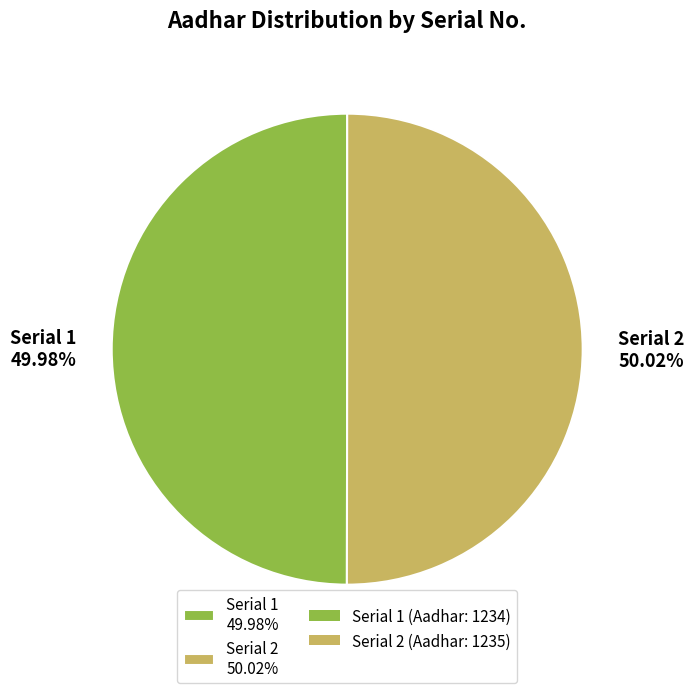

What is the ratio of the value at Serial 1 49.98% to the value at Serial 2 50.02%?

1.0